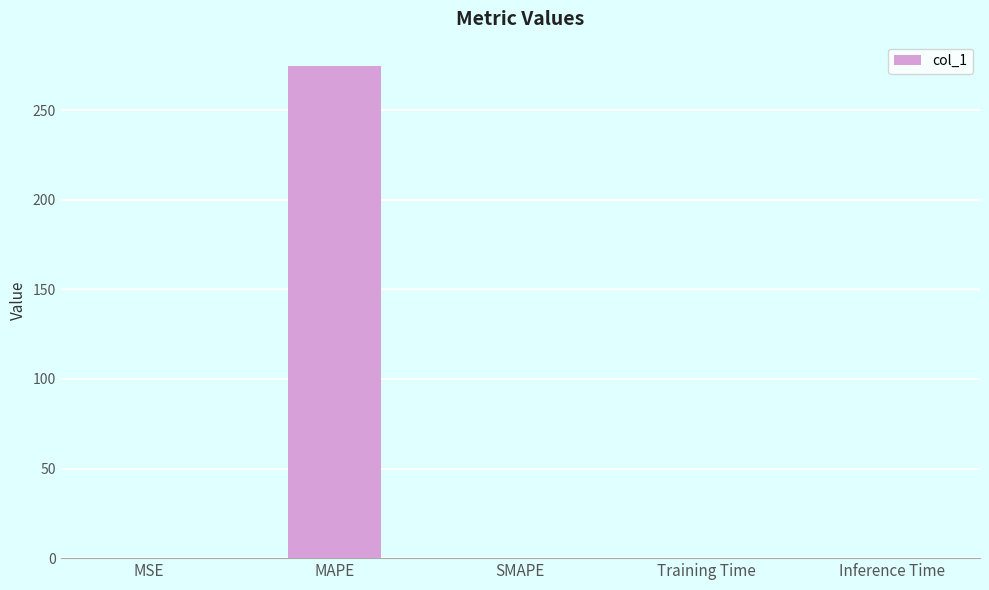

Which has a higher value, Inference Time or MAPE?

MAPE